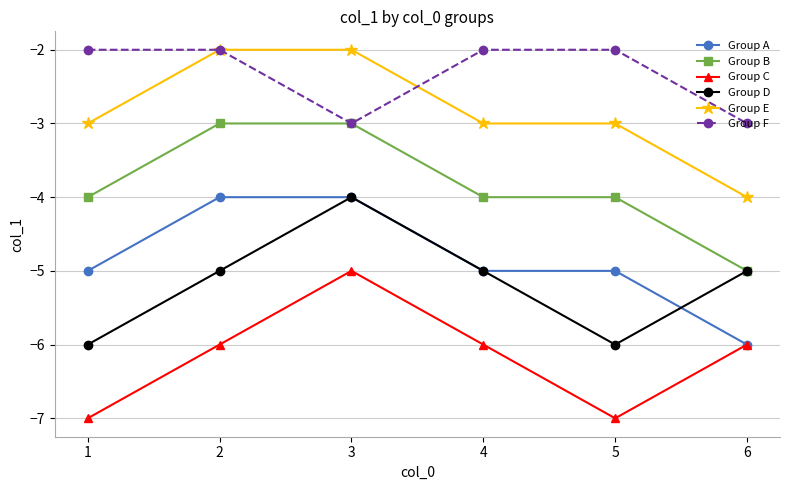

What is the difference between the Group D values at 3 and 2?

1